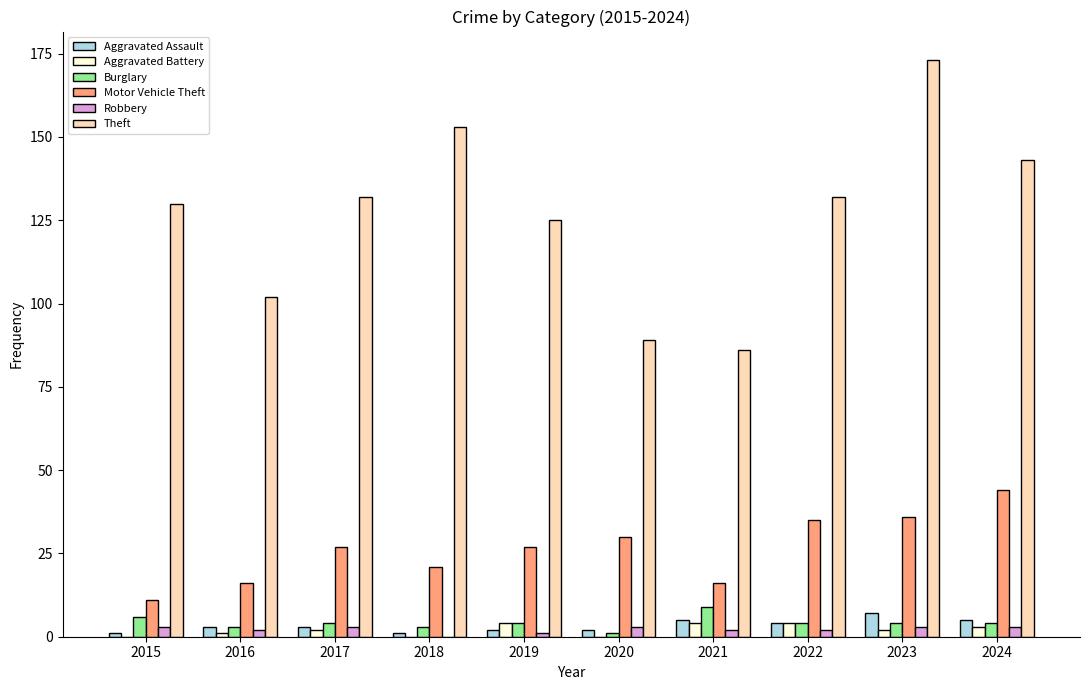

What is the difference between the Robbery values at 2023 and 2016?

1